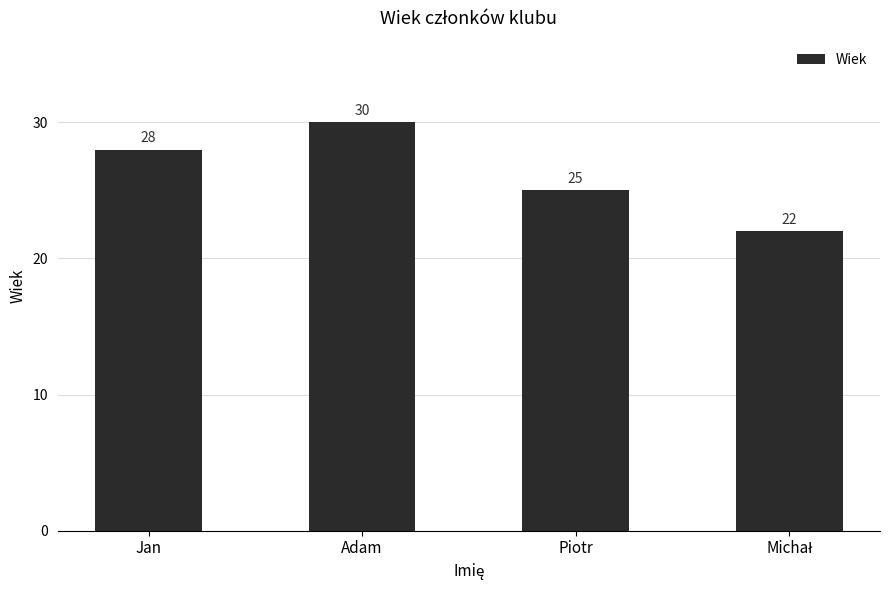

The chart shows a value of 46 at Adam. True or false?

False